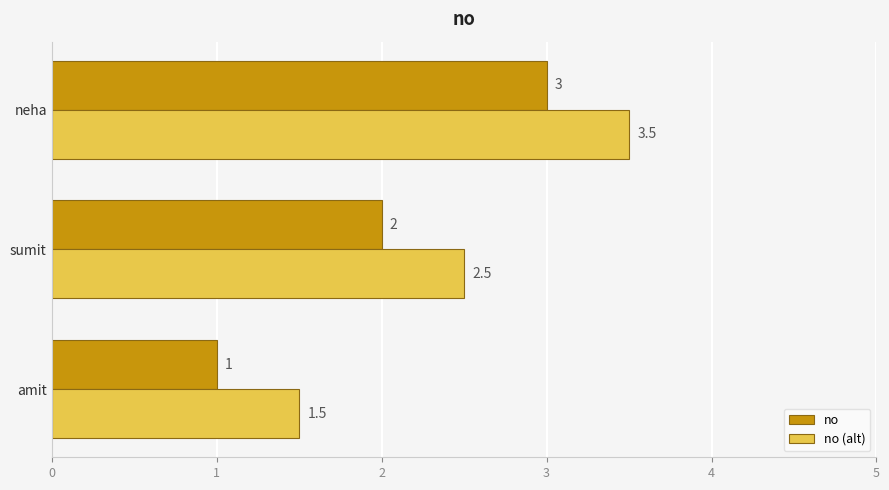

List the series in order of their overall mean, highest first.

no (alt), no